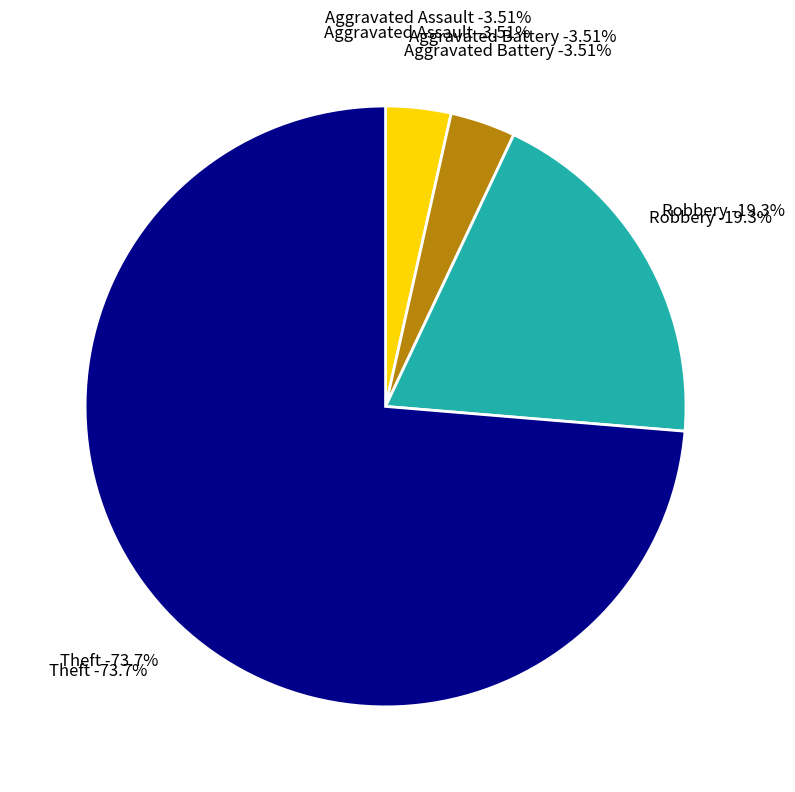

What portion of the pie excludes Aggravated Assault?

96.5%